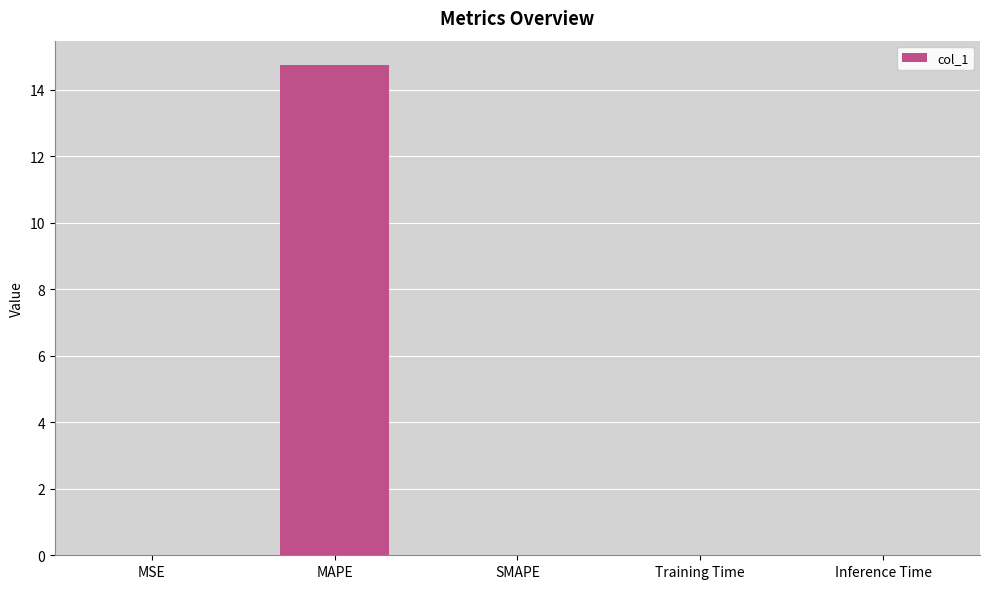

Which category has the highest value across all series?

MAPE